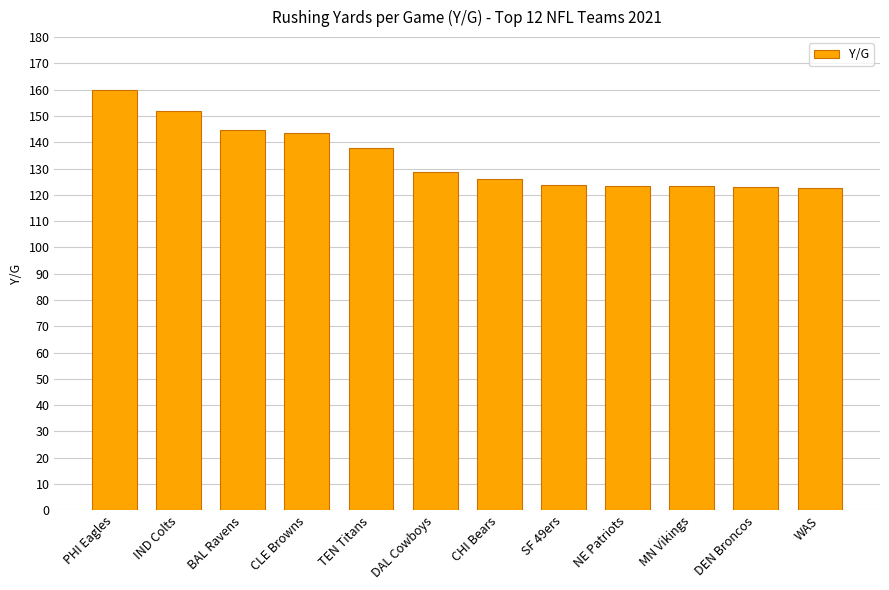

What is the change in value from BAL Ravens to CHI Bears?

-18.8